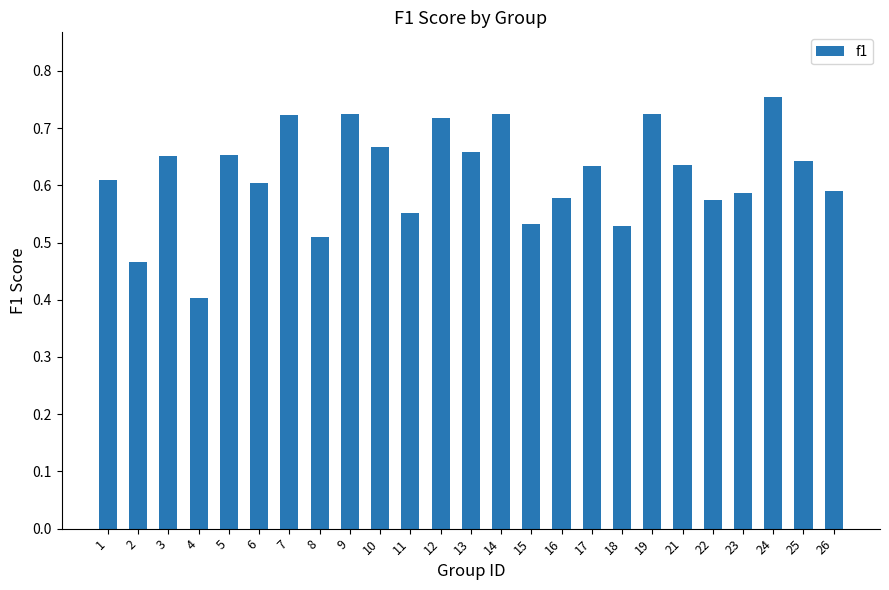

Are the bars horizontal?

No